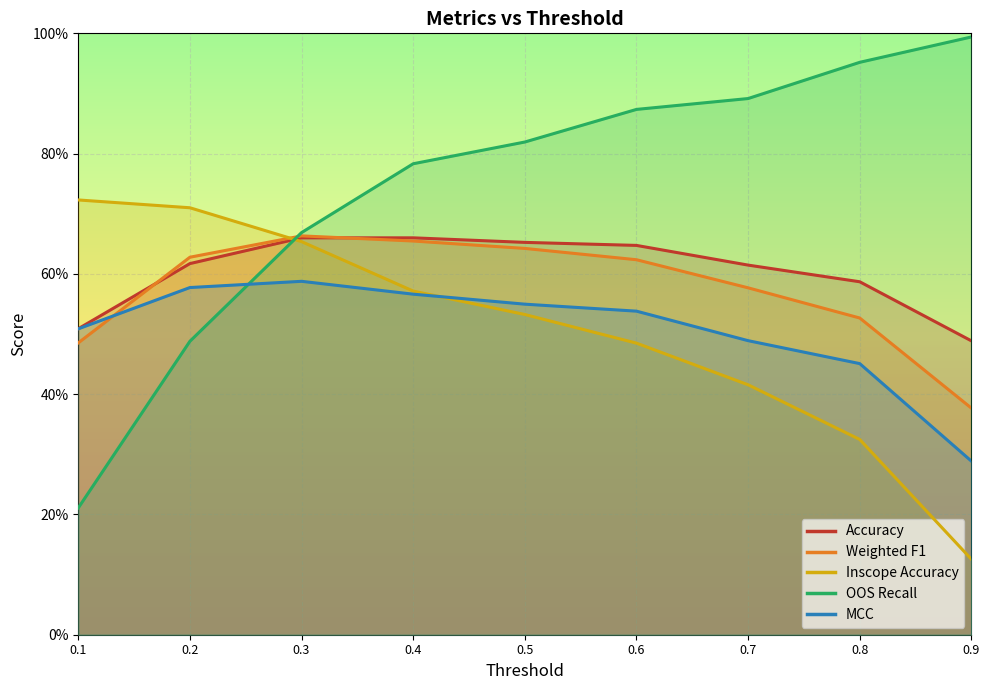

What are all the series names shown in the legend?

Accuracy, Weighted F1, Inscope Accuracy, OOS Recall, MCC